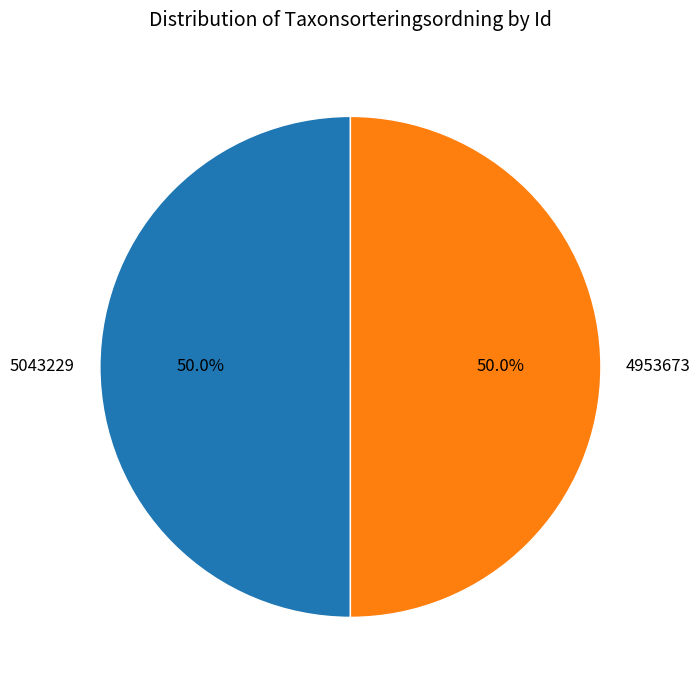

Approximately how many times larger is the value at 5043229 compared to 4953673?

1.0